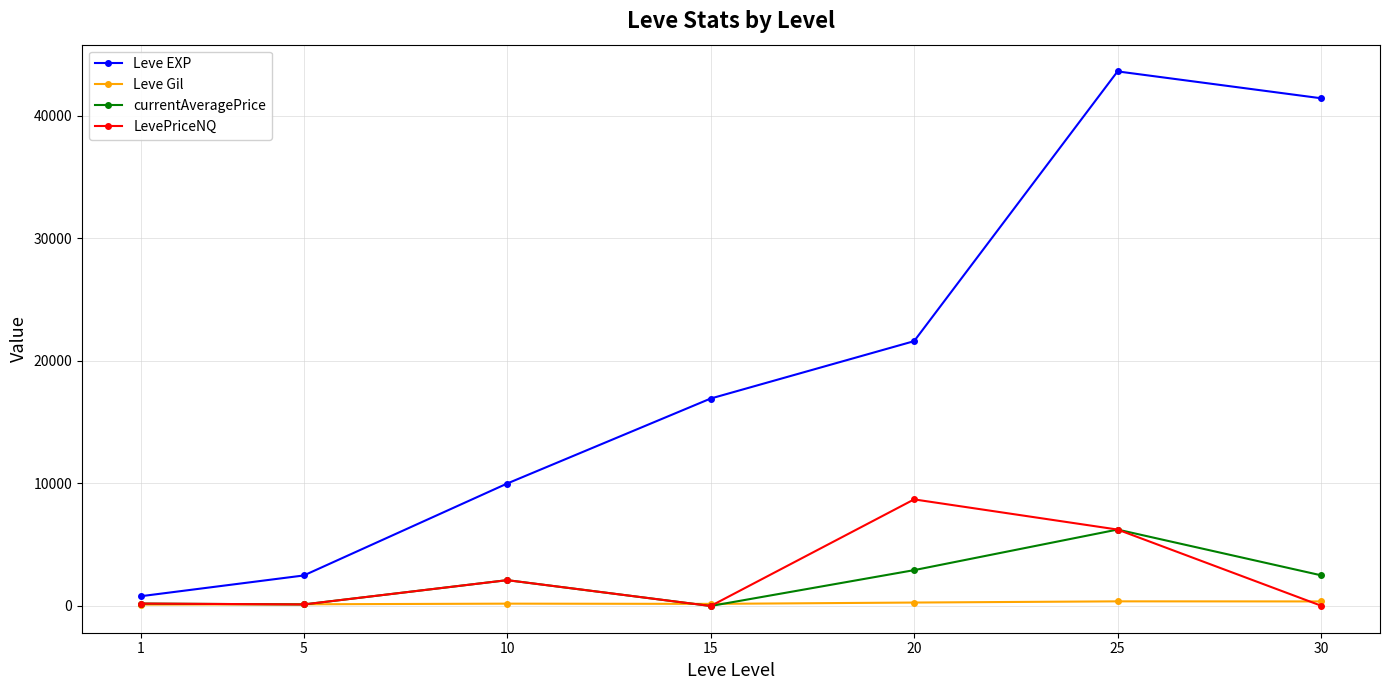

What is the value of the LevePriceNQ point at the 6th from the left?

6233.6